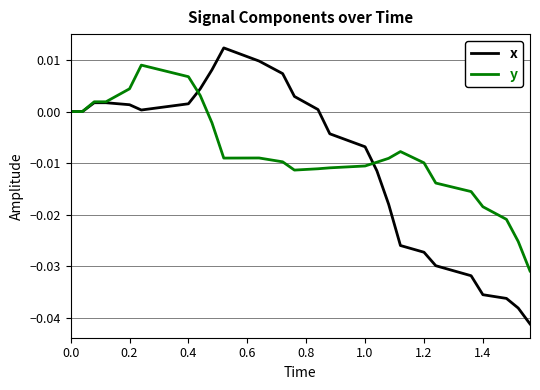

Does the chart have visible grid lines?

Yes